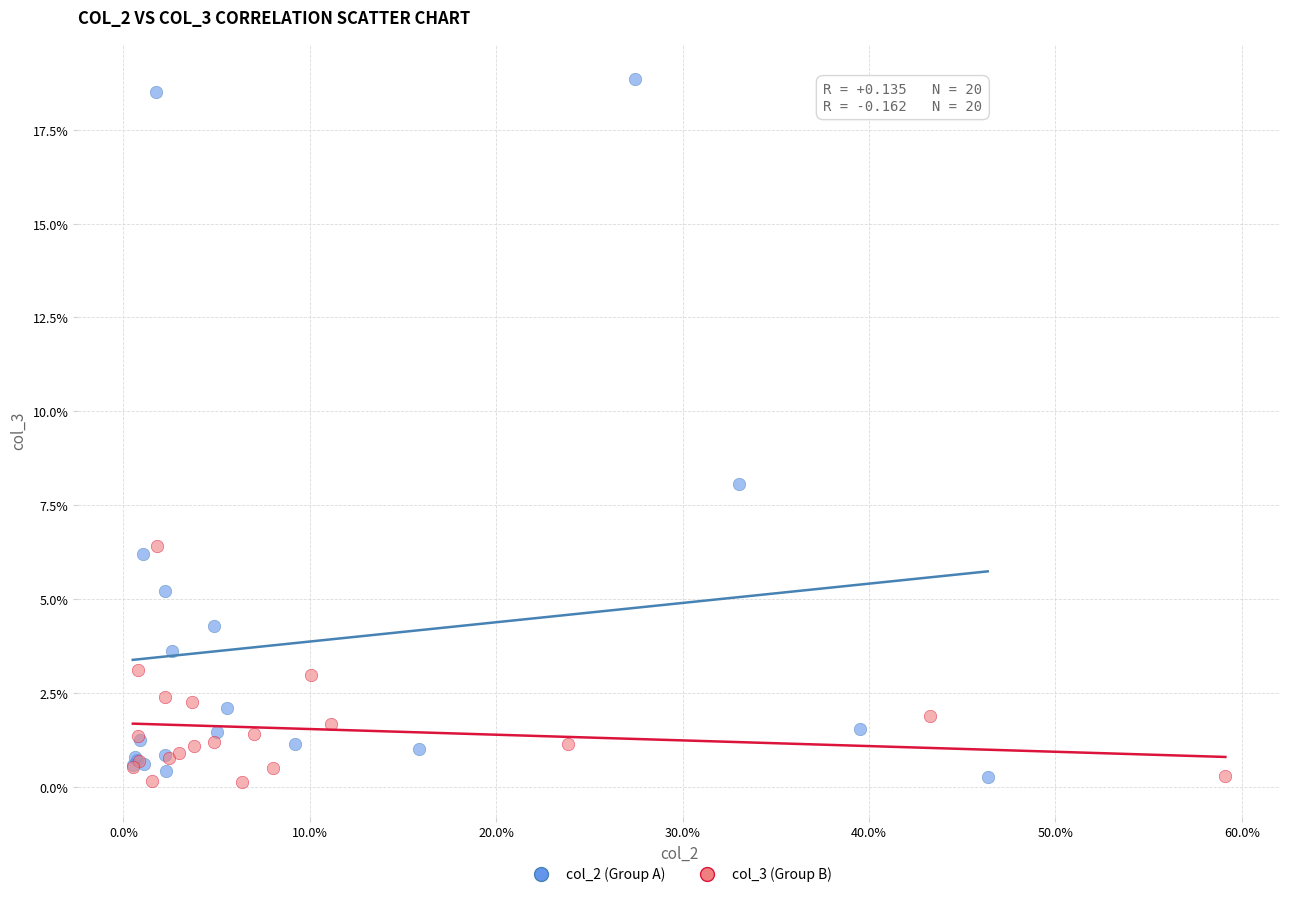

What are all the series names shown in the legend?

col_2 (Group A), col_3 (Group B)